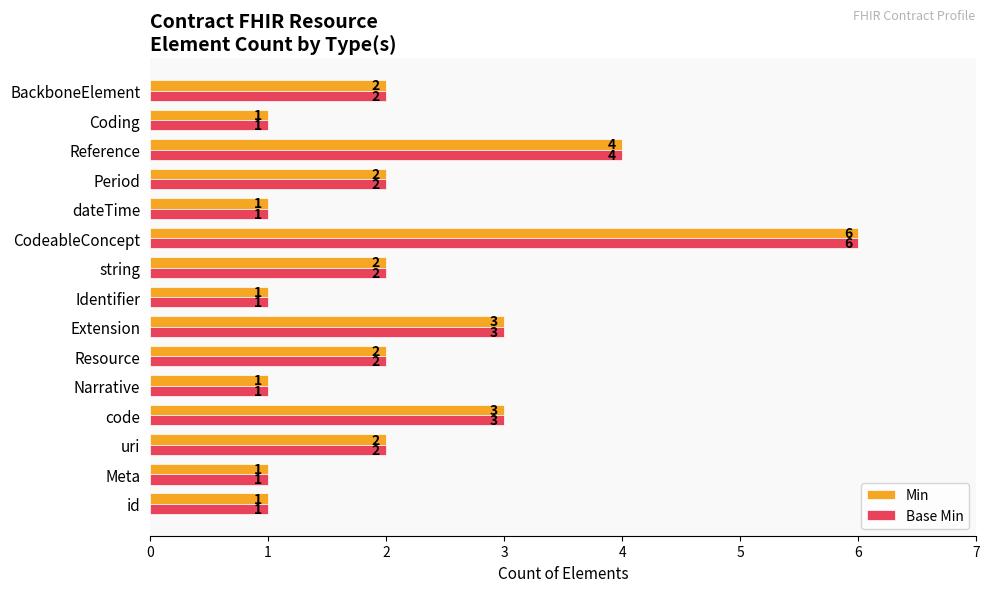

Which label corresponds to the largest value in the chart?

CodeableConcept